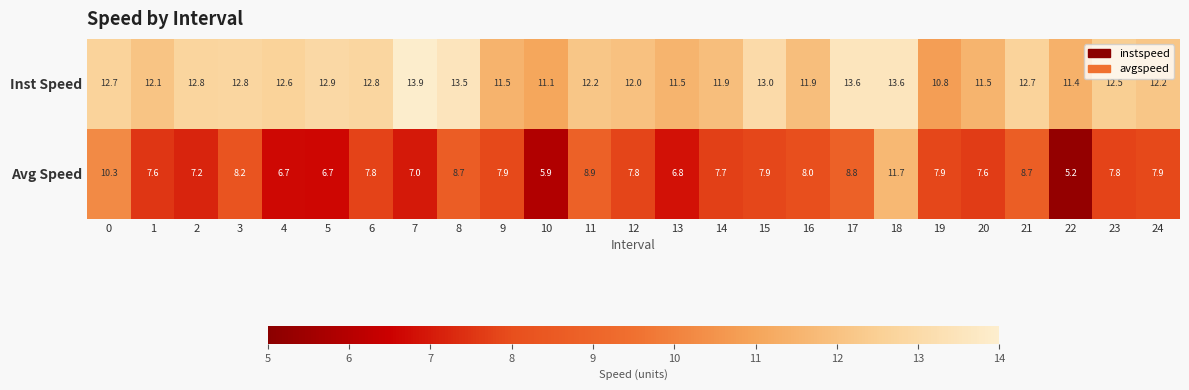

List the series in order of their peak value, lowest first.

Avg Speed, Inst Speed